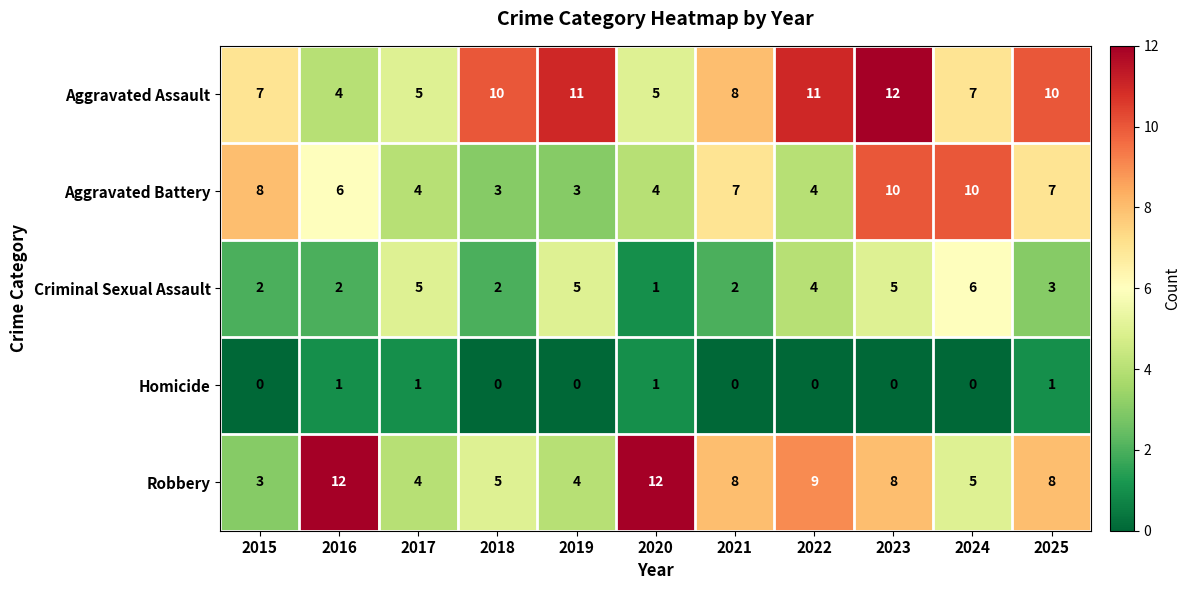

What is the average value of the Robbery series?

7